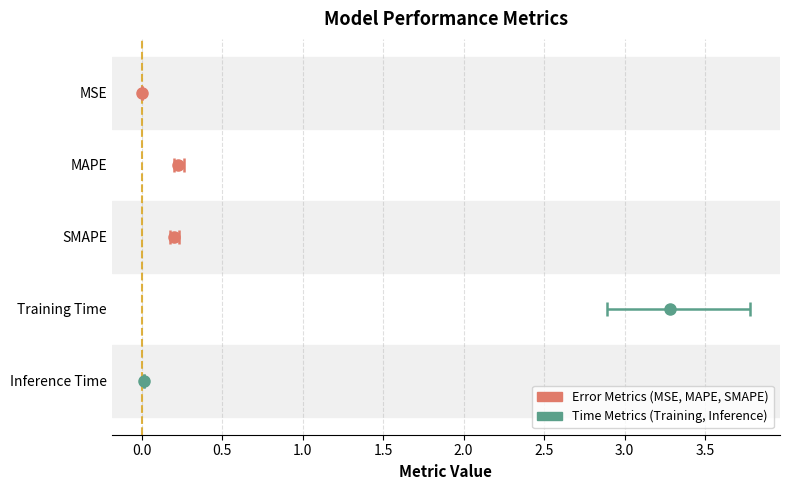

How many bars are there in total?

5